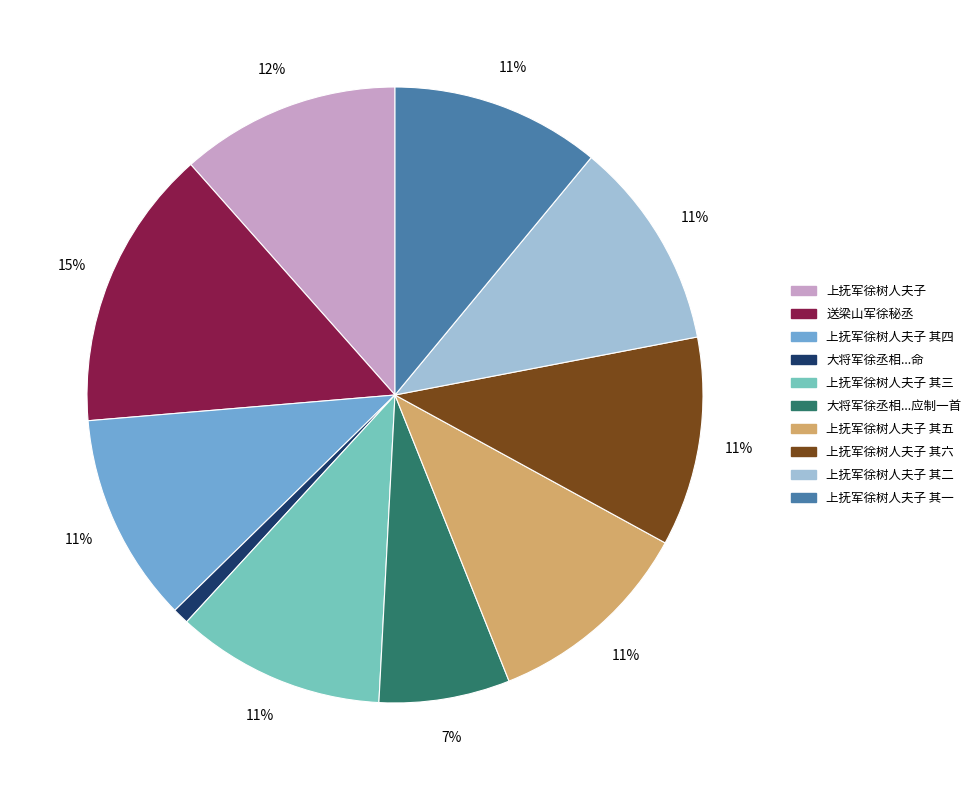

Does any single category account for the majority?

No